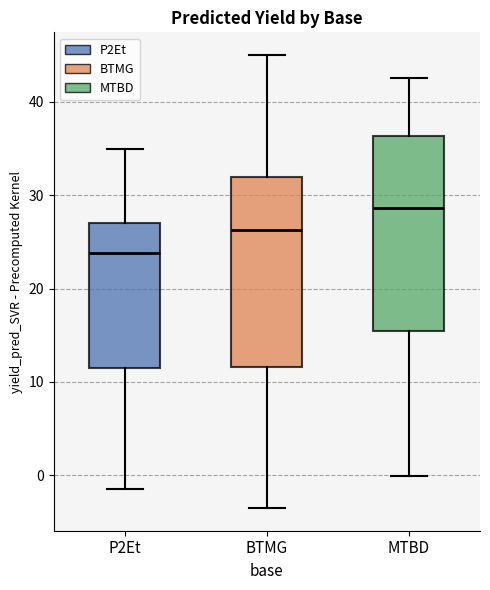

Which box has the lowest median line?

P2Et